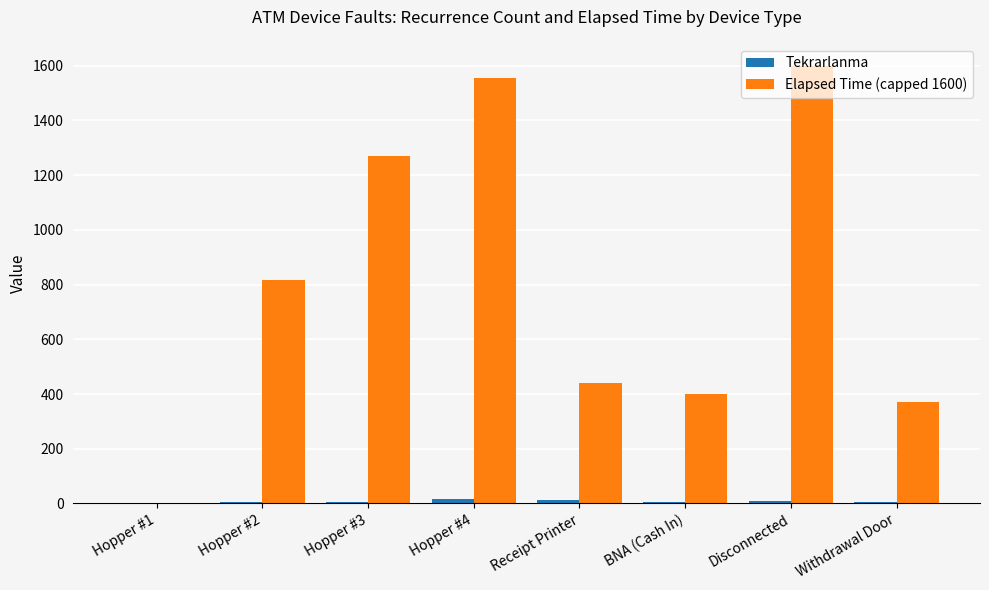

Which series has the largest total across all categories?

Elapsed Time (capped 1600)